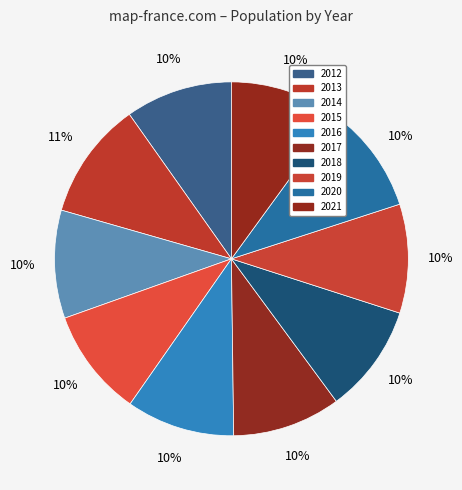

What is the largest slice in the pie chart?

2013